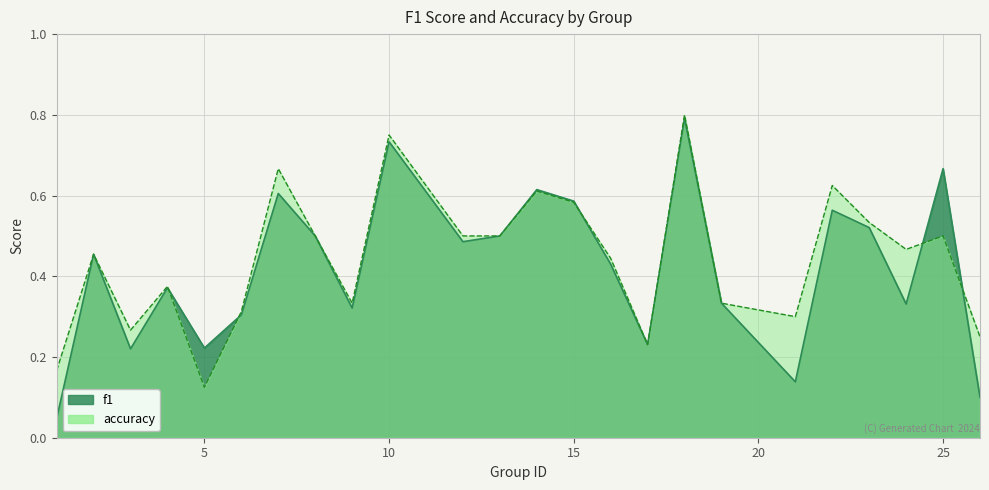

True or false: accuracy has a value of 0.2 at 6.

False